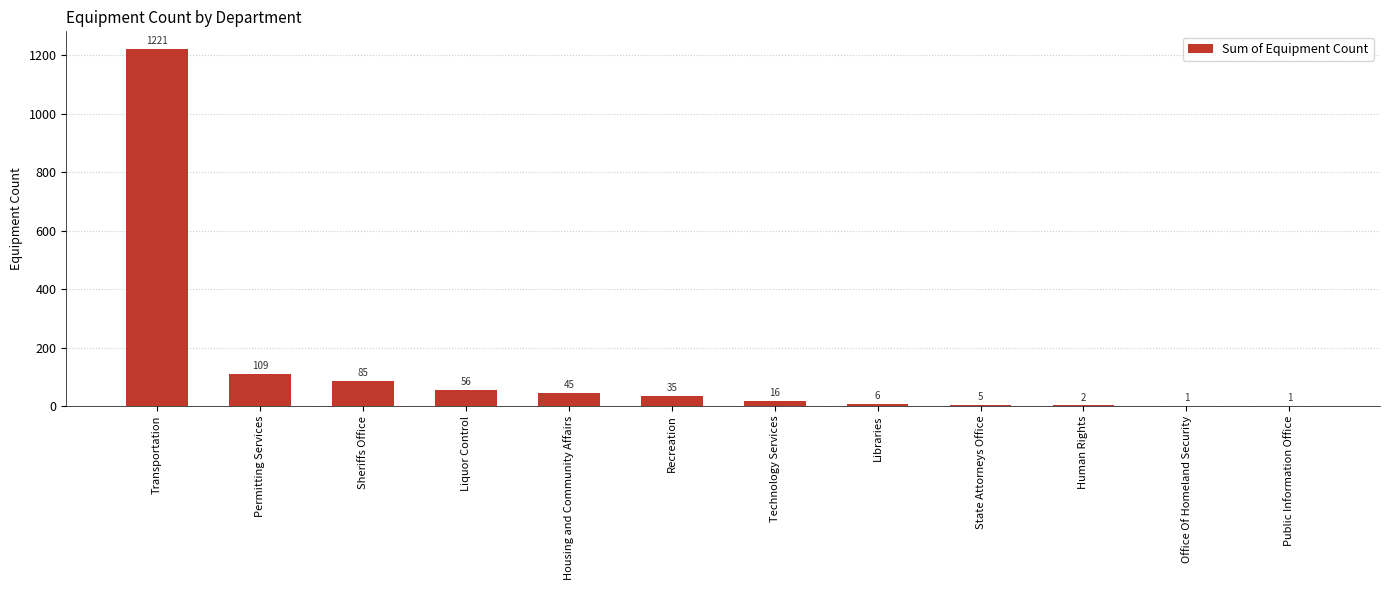

Which category has the highest value across all series?

Transportation